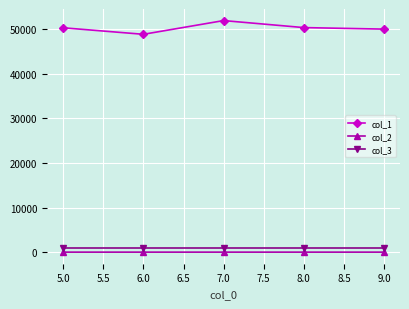

What is the sum of all col_2 values?

124.3